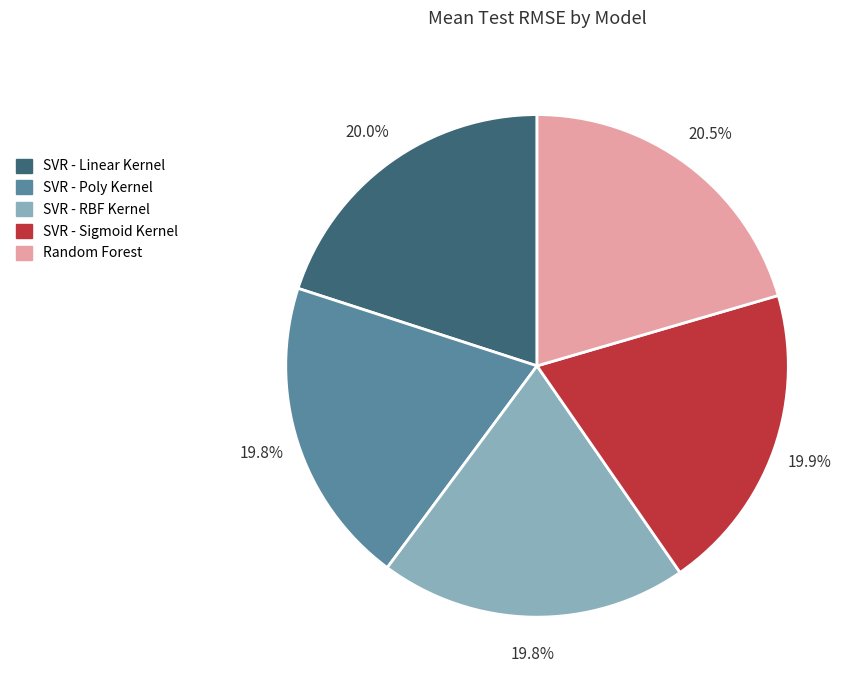

Is there any slice that represents more than half of the pie?

No